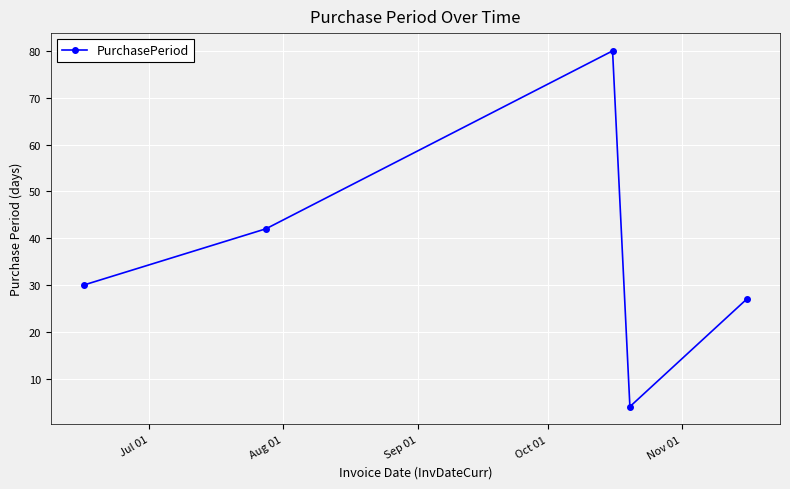

How many interior local peaks (higher than both neighbors) does the data have?

1